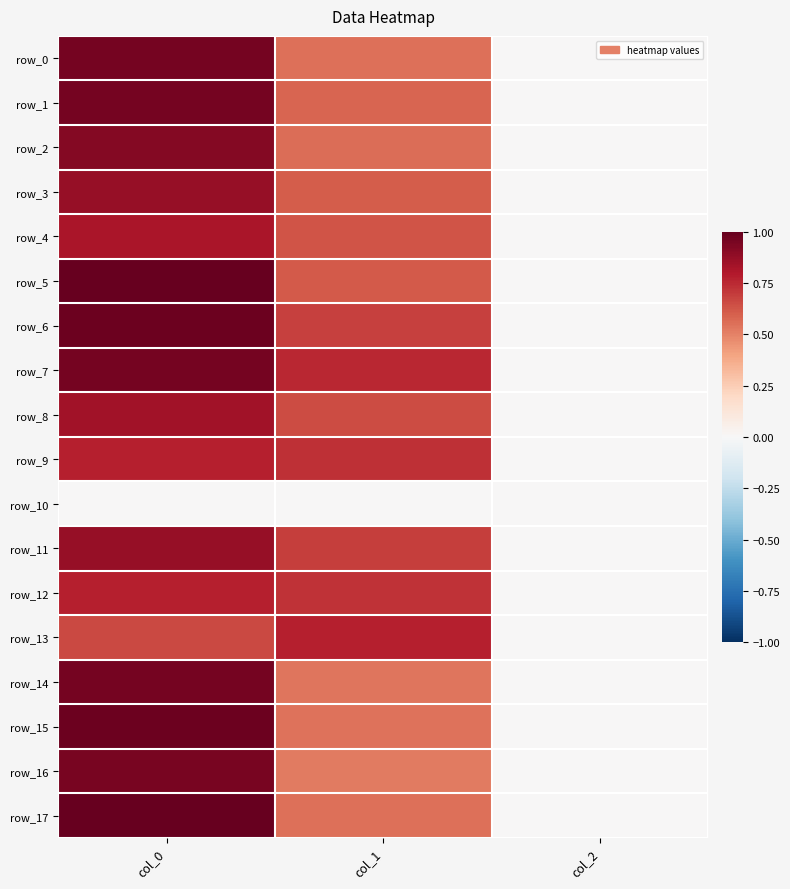

At which label is row_2 closest to 0?

col_2